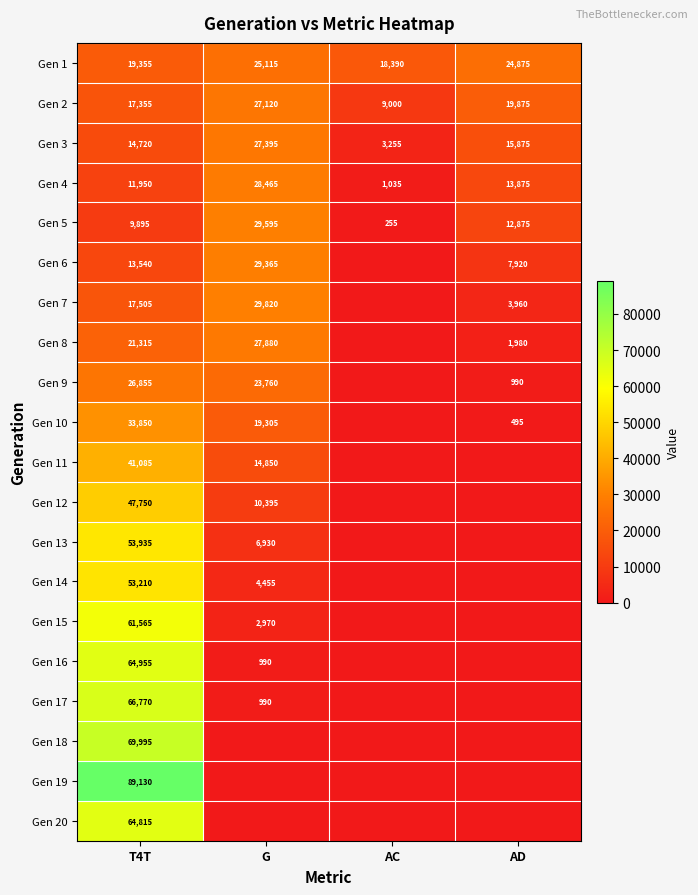

The value of Gen 10 at AD is 495. True or false?

True